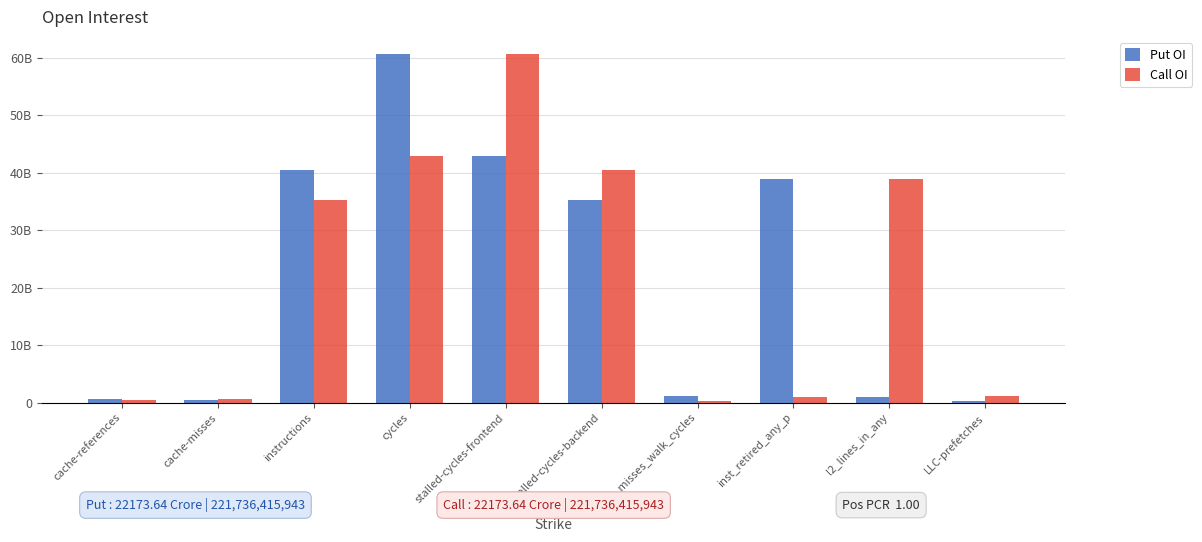

Reading left to right, list all the values displayed in this chart.

Put OI: 671531980	532427253	40493708951	60603132709	42911617094	35283258719	1091325699	38848939252	996104244	304370042
Call OI: 532427253	671531980	35283258719	42911617094	60603132709	40493708951	304370042	996104244	38848939252	1091325699